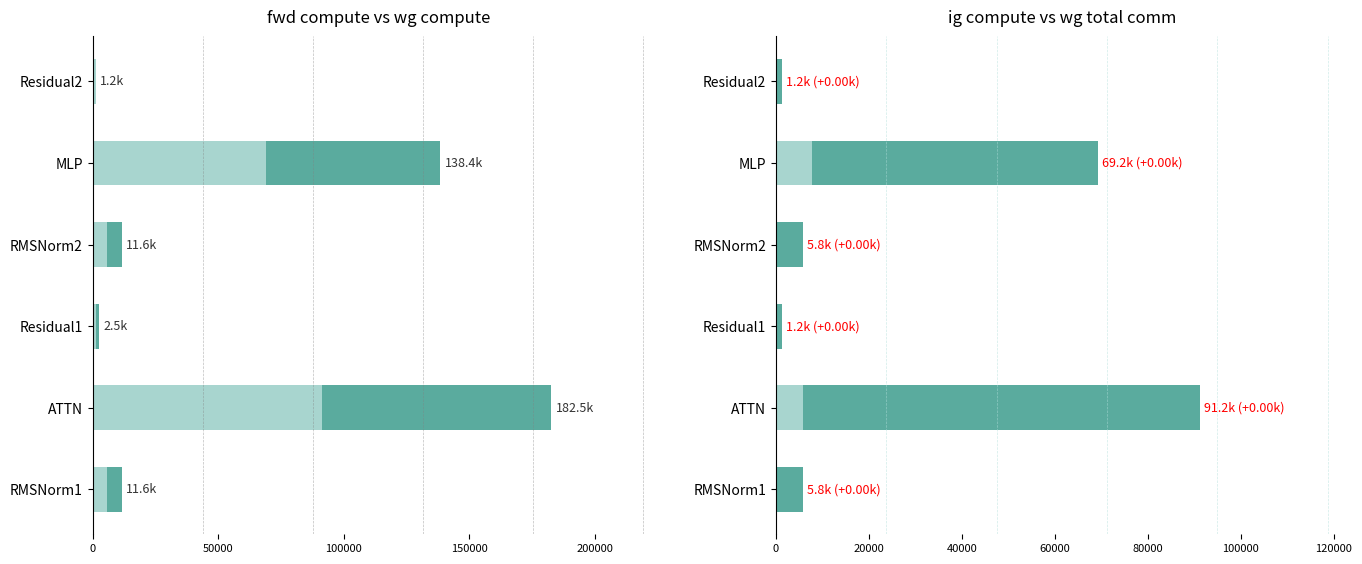

Is the value of wg compute at MLP greater than the value of ig compute at RMSNorm2?

Yes